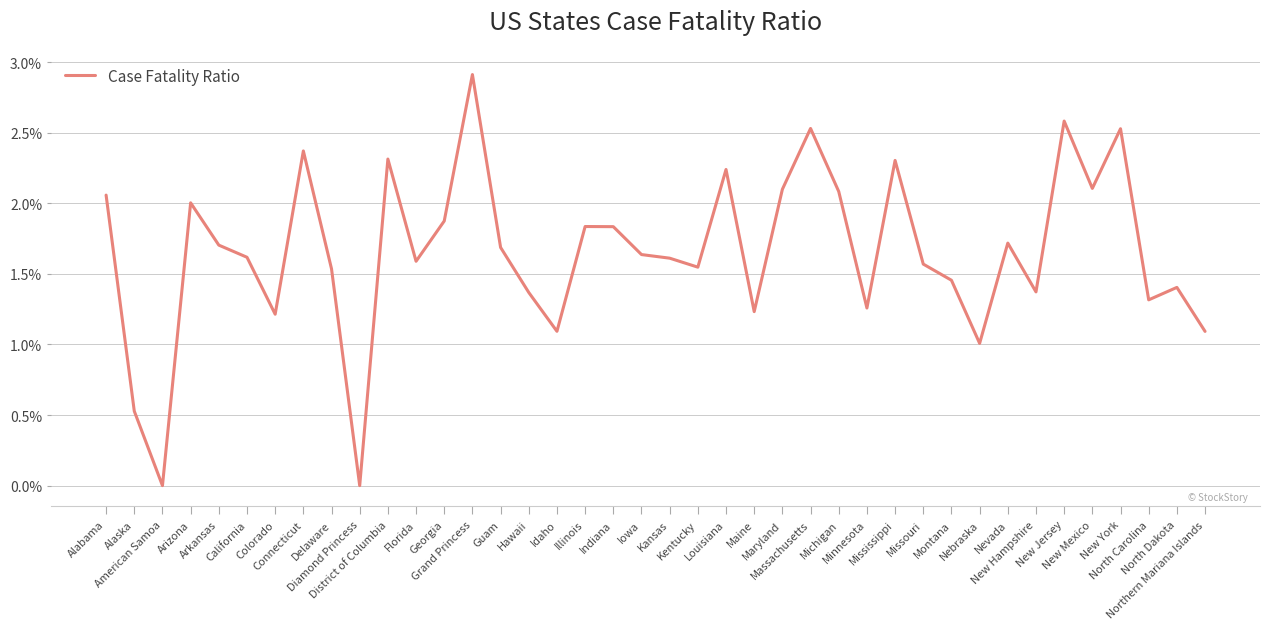

Which has a higher value, Maryland or Missouri?

Maryland